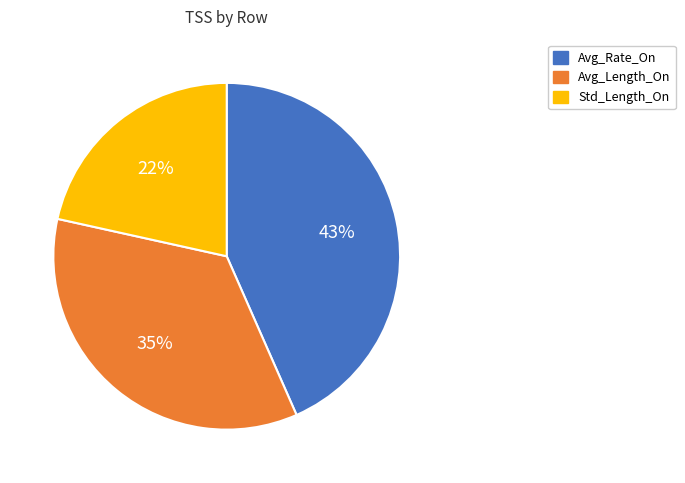

What is the ratio of the value at Avg_Rate_On to the value at Avg_Length_On?

1.2